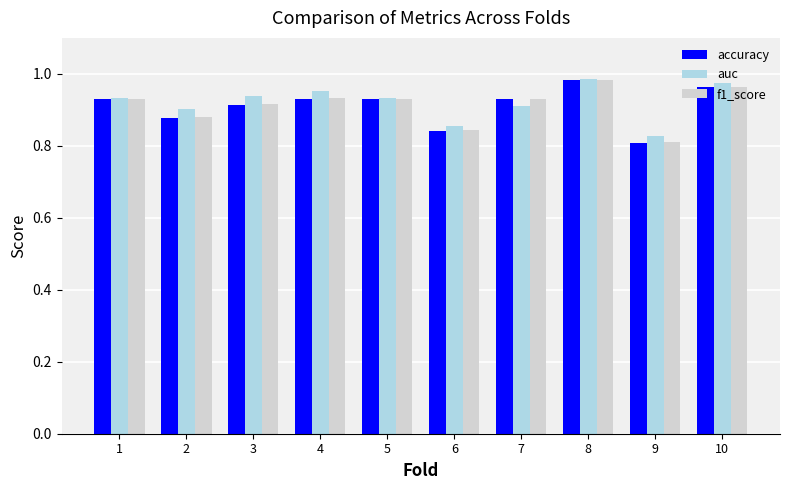

What are all the series names shown in the legend?

accuracy, auc, f1_score